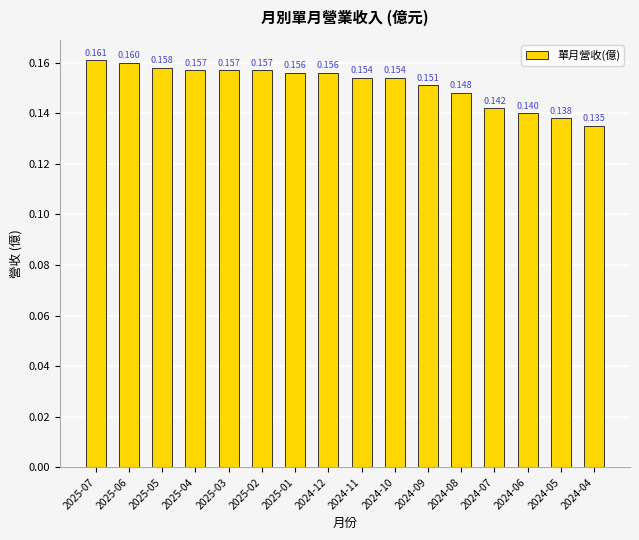

What is the label of the 12th bar from the right?

2025-03